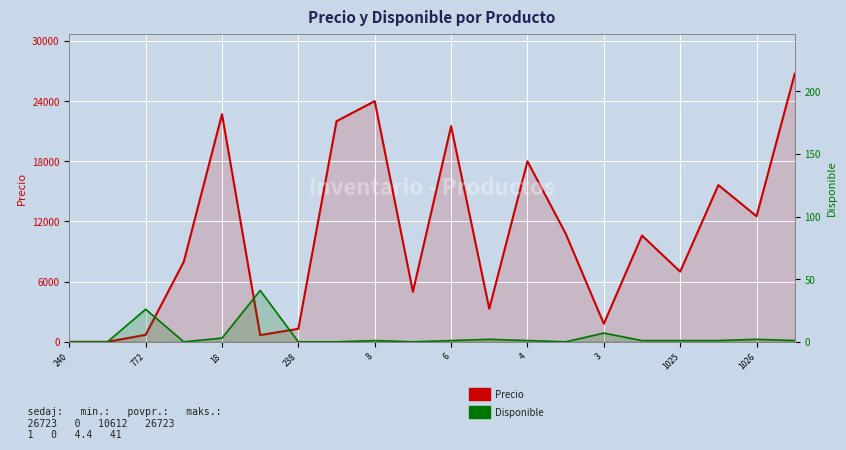

What is the total value across all series at 17?

15631